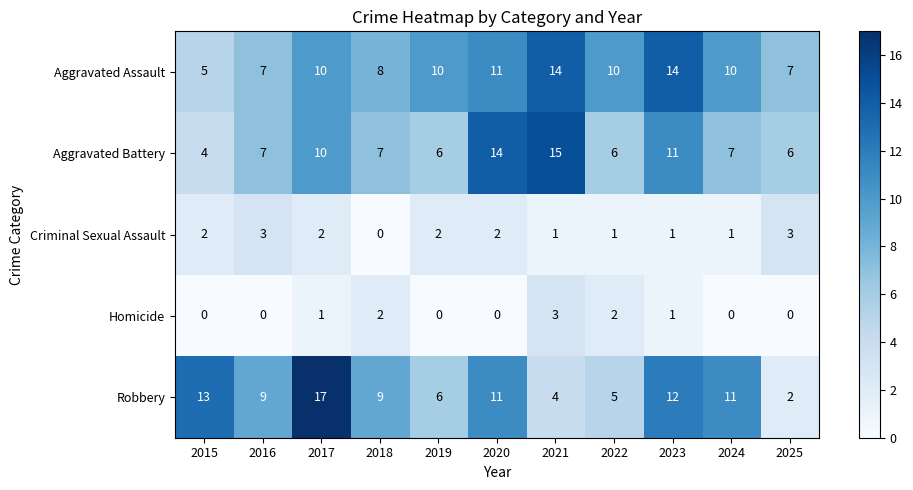

Is it true that Aggravated Battery equals 11 at 2018?

False